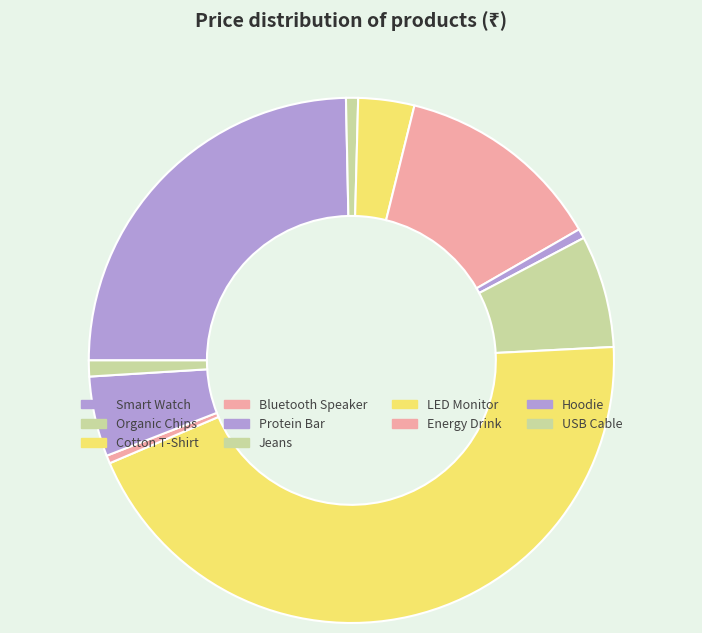

Is the sum of Smart Watch and Cotton T-Shirt greater than half?

No